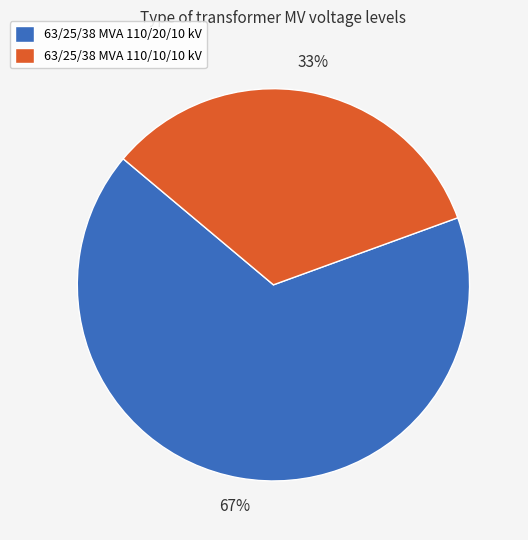

Combined, do 63/25/38 MVA 110/10/10 kV and 63/25/38 MVA 110/20/10 kV account for over 50%?

Yes